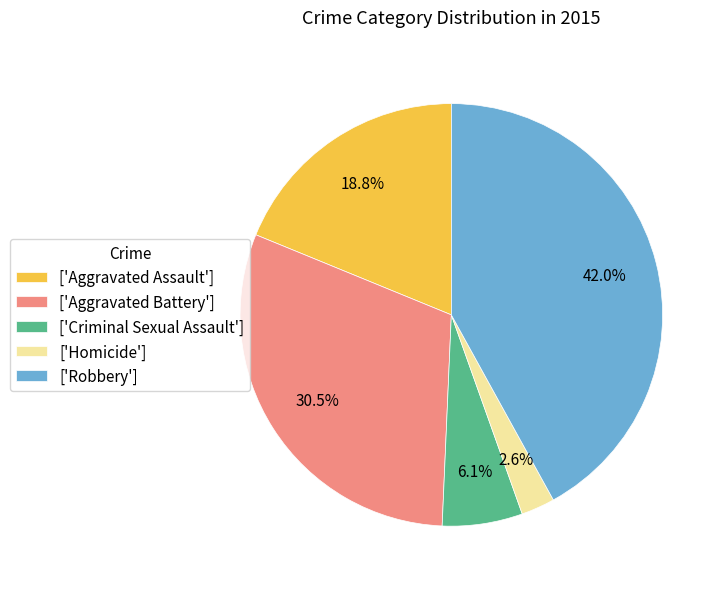

How many segments does this pie chart have?

5